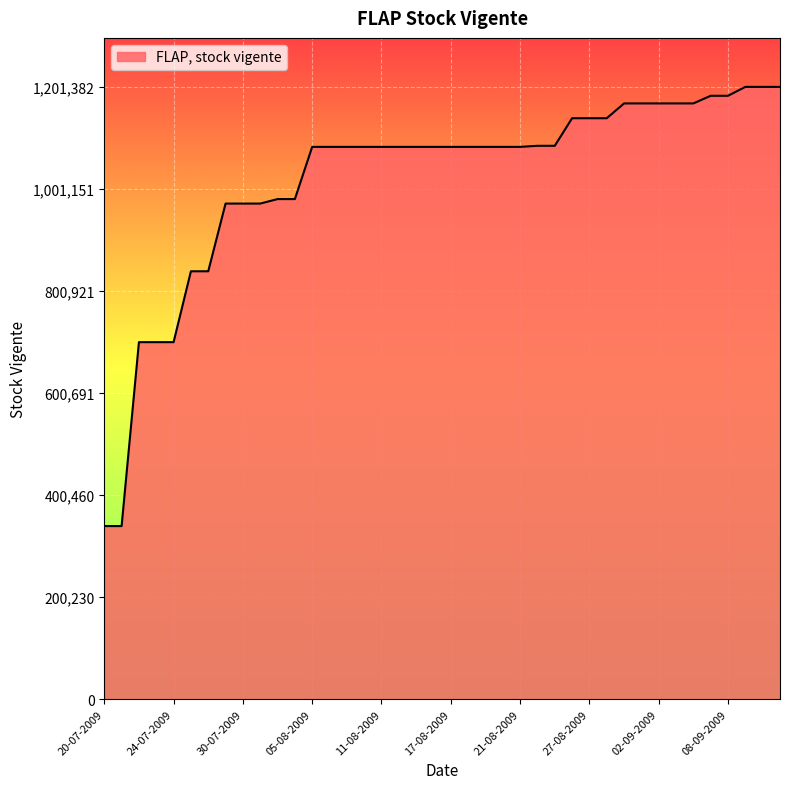

What is the minimum value shown in the chart?

339635